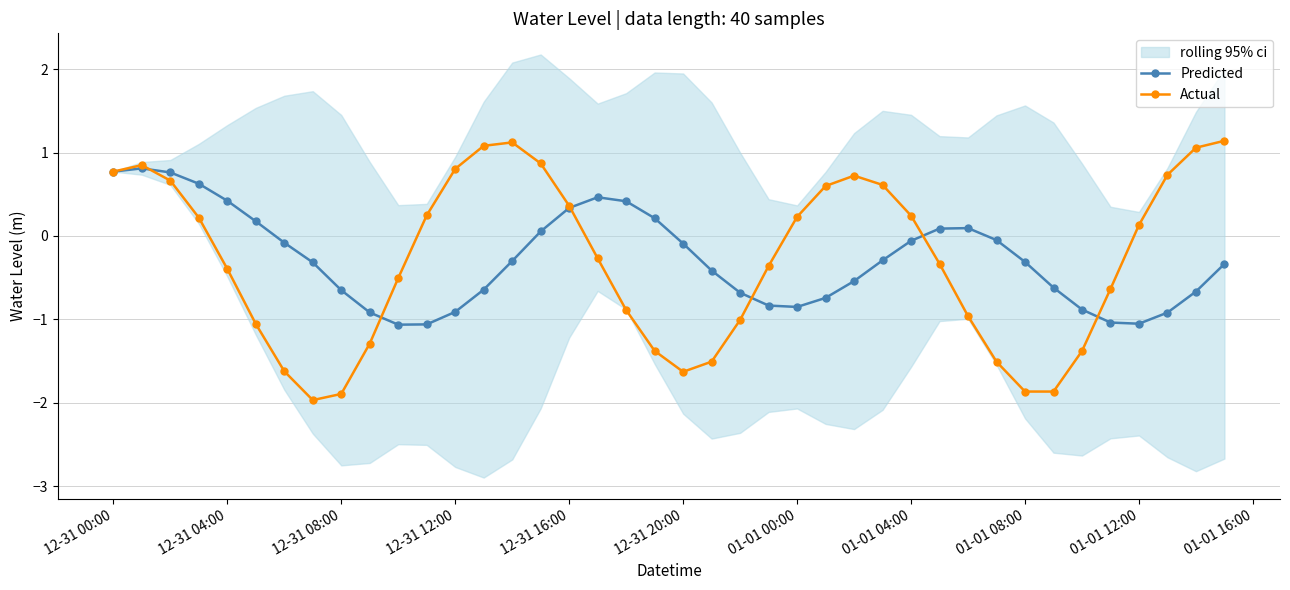

True or false: Predicted has more than 2 points higher than both neighbors.

True